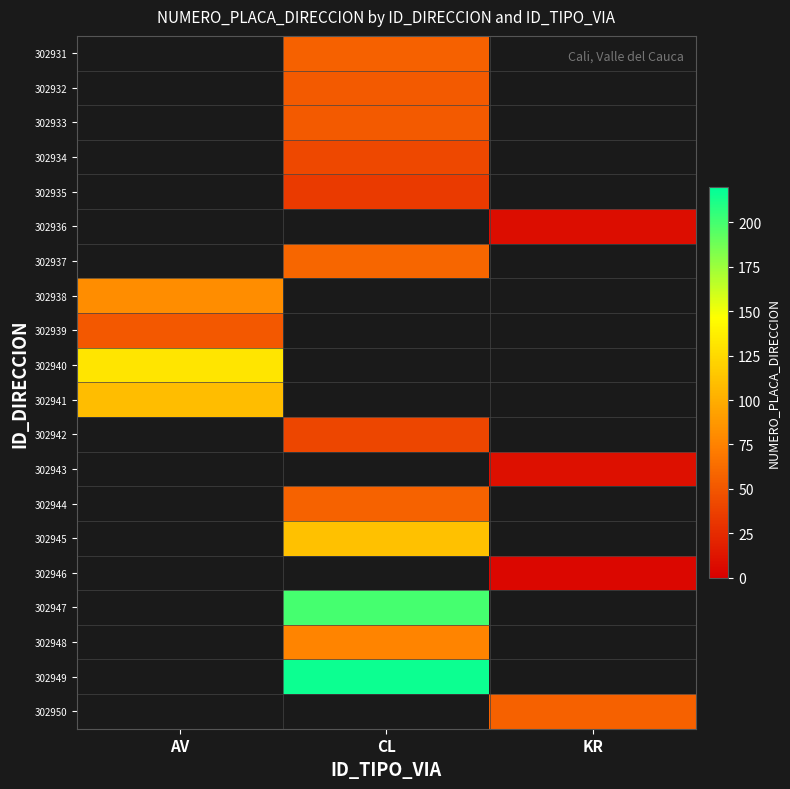

At which category does the chart reach its peak across all series?

CL